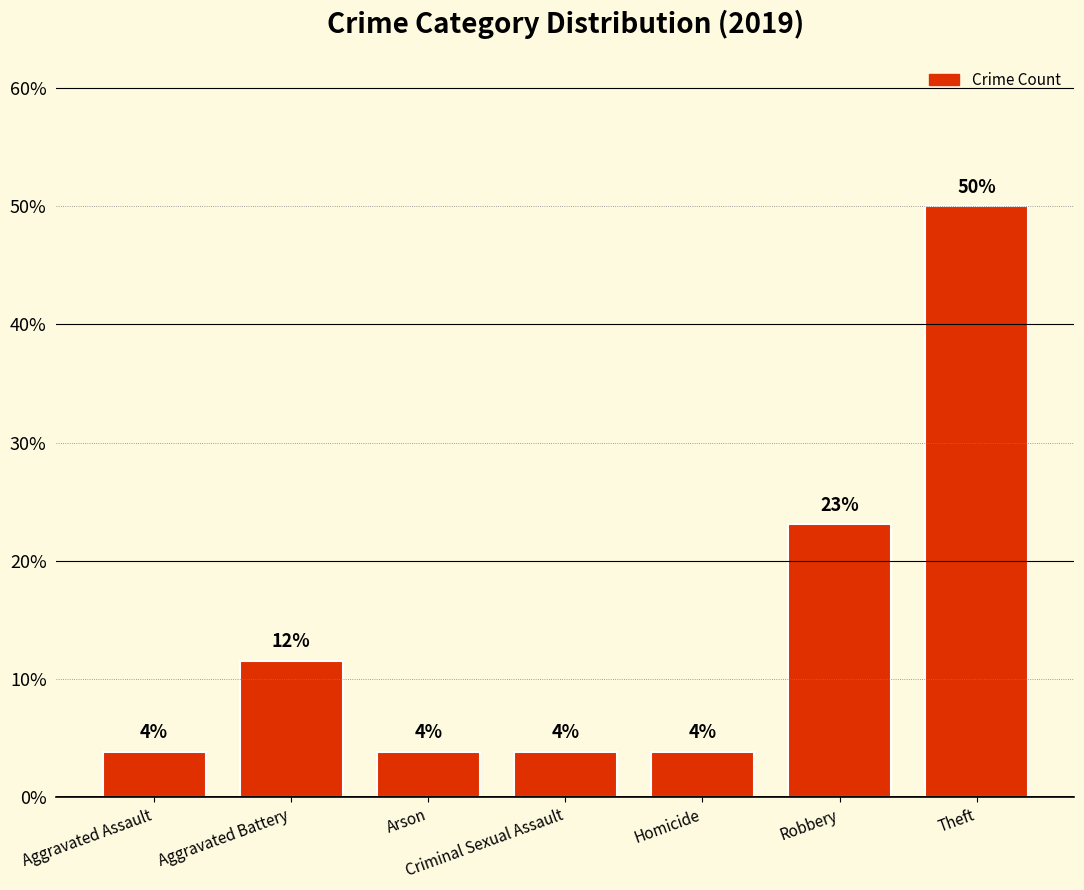

Which label corresponds to the smallest value in the chart?

Aggravated Assault